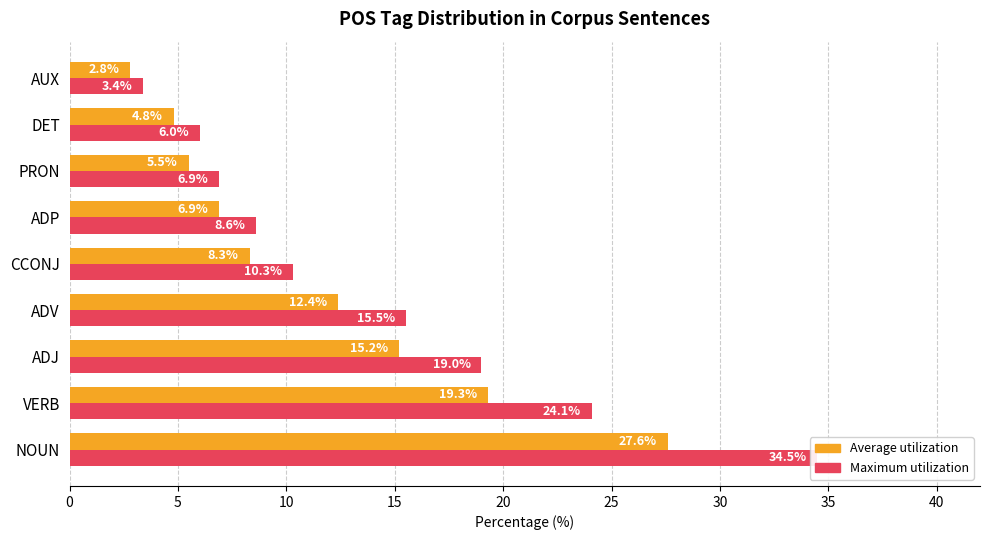

Is the value of Maximum utilization at NOUN greater than the value of Average utilization at ADJ?

Yes